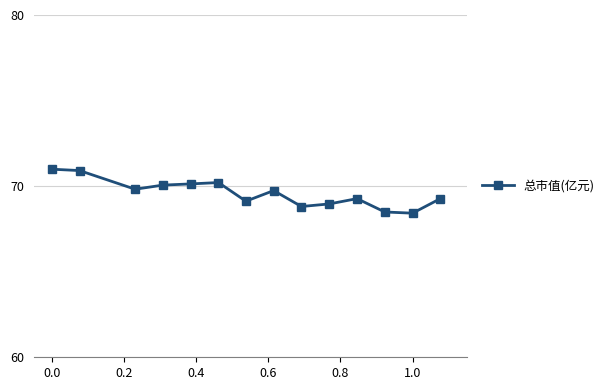

What is the value of the 8th point from the left?

69.7